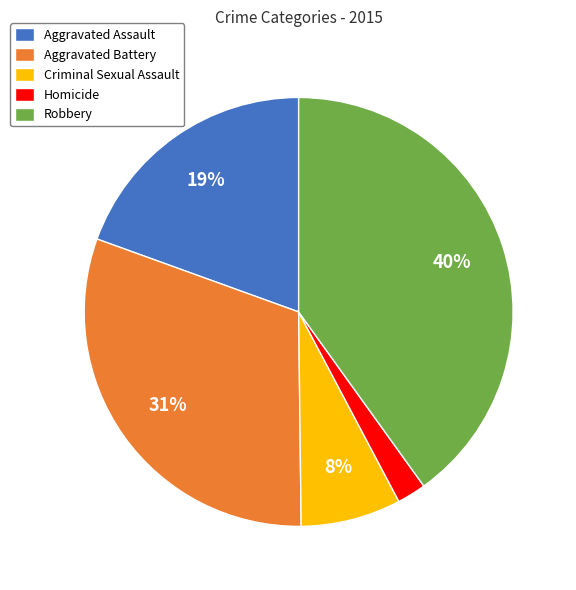

Rank the categories by value from highest to lowest.

Robbery, Aggravated Battery, Aggravated Assault, Criminal Sexual Assault, Homicide